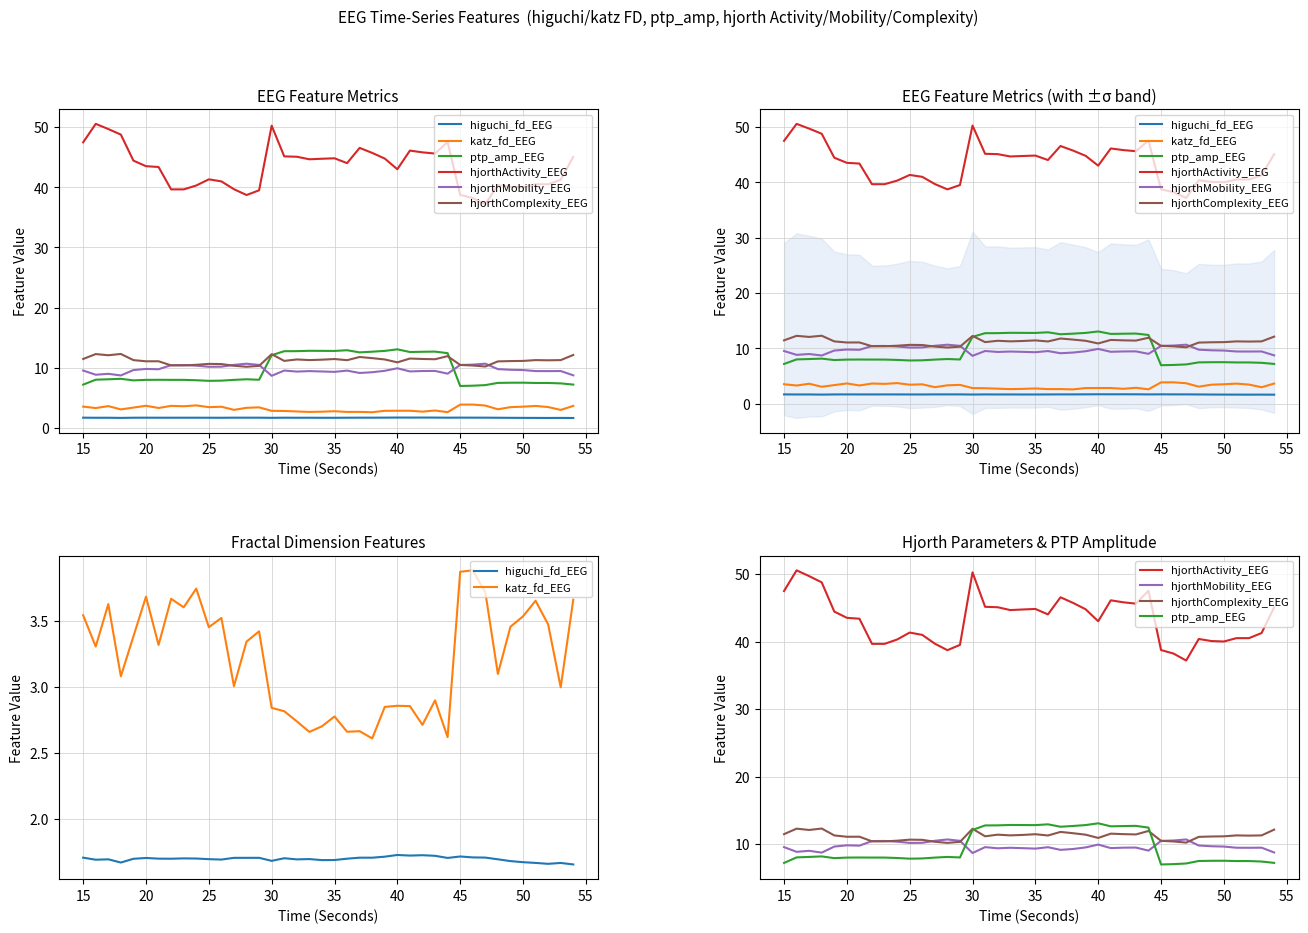

At how many categories does at least one series exceed 27?

40